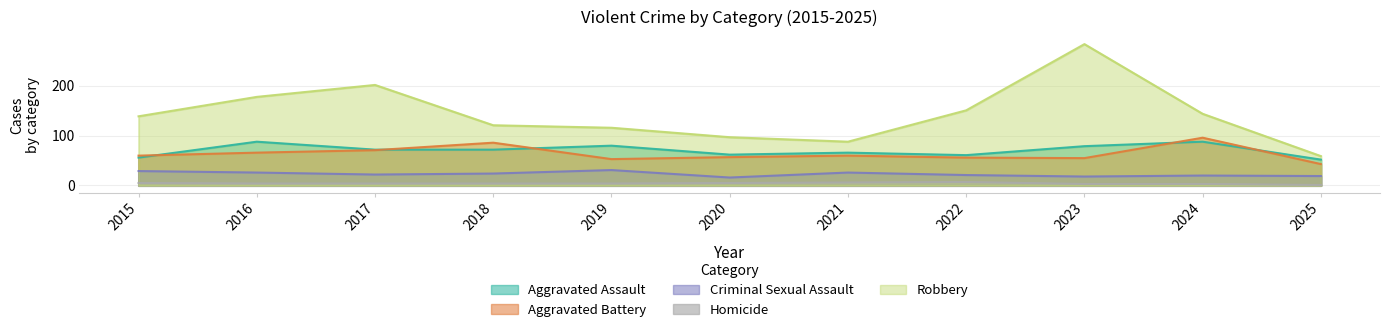

Which category has the lowest value across all series?

2025